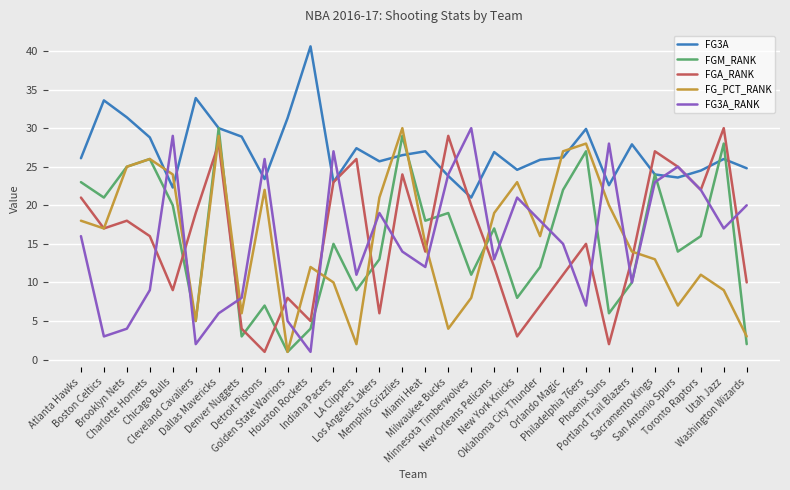

Which series has the largest total across all categories?

FG3A